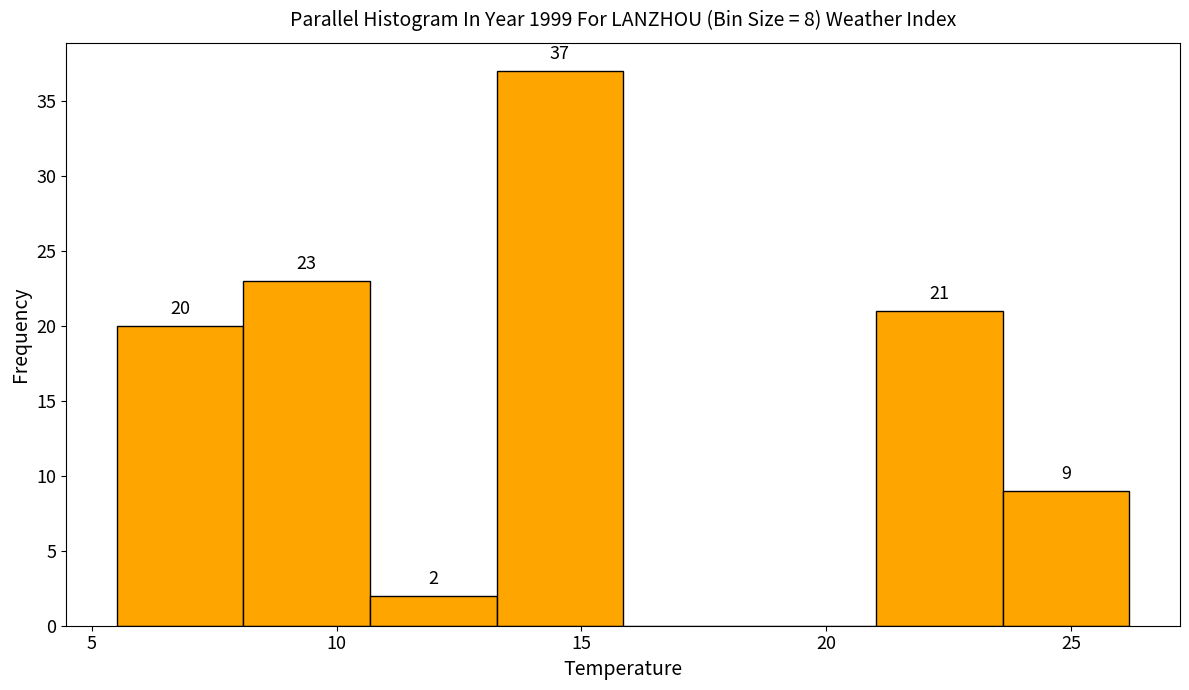

Over which range of the x-axis is the bar tallest?

13.5 to 16.0